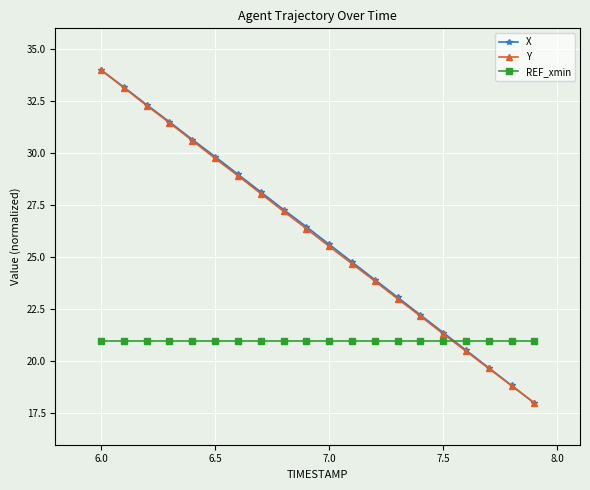

What is the value of the Y point at the 5th from the left?

30.6